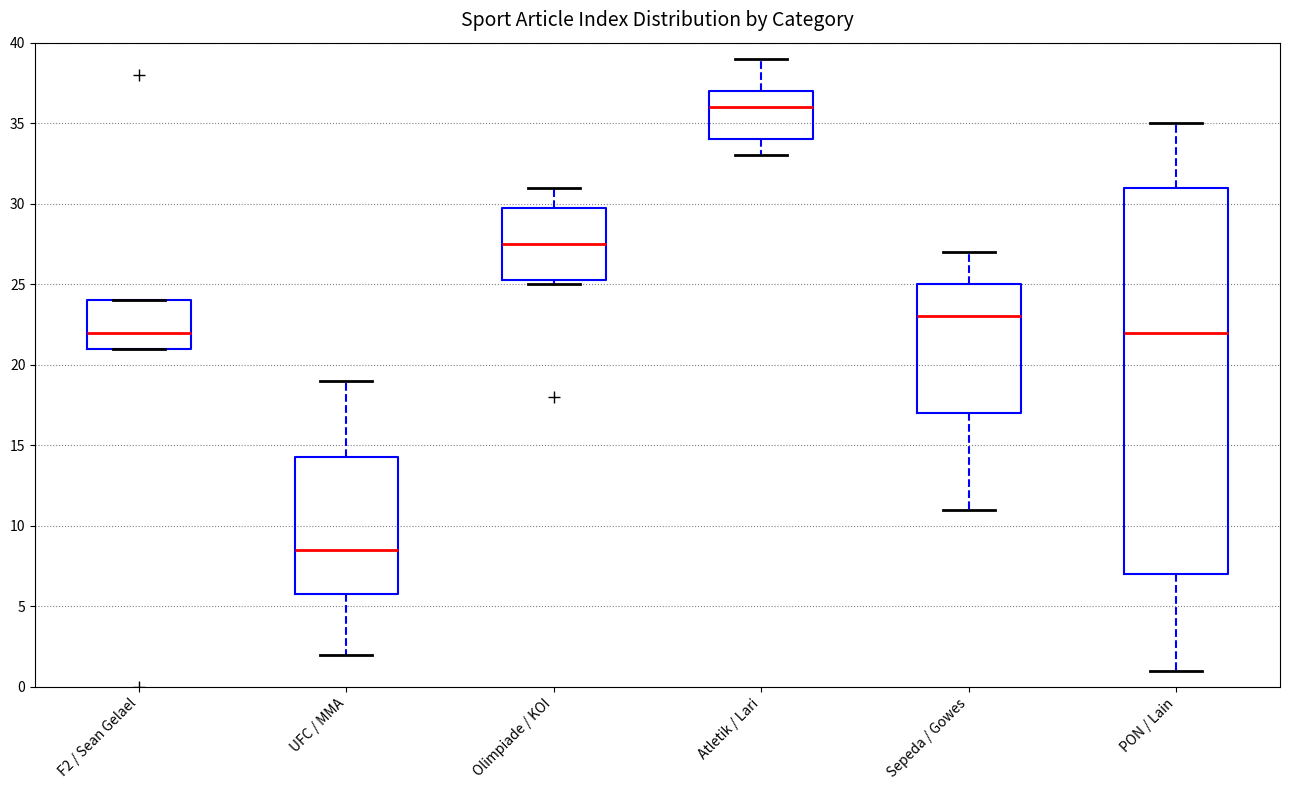

Which box has the lowest median line?

UFC / MMA